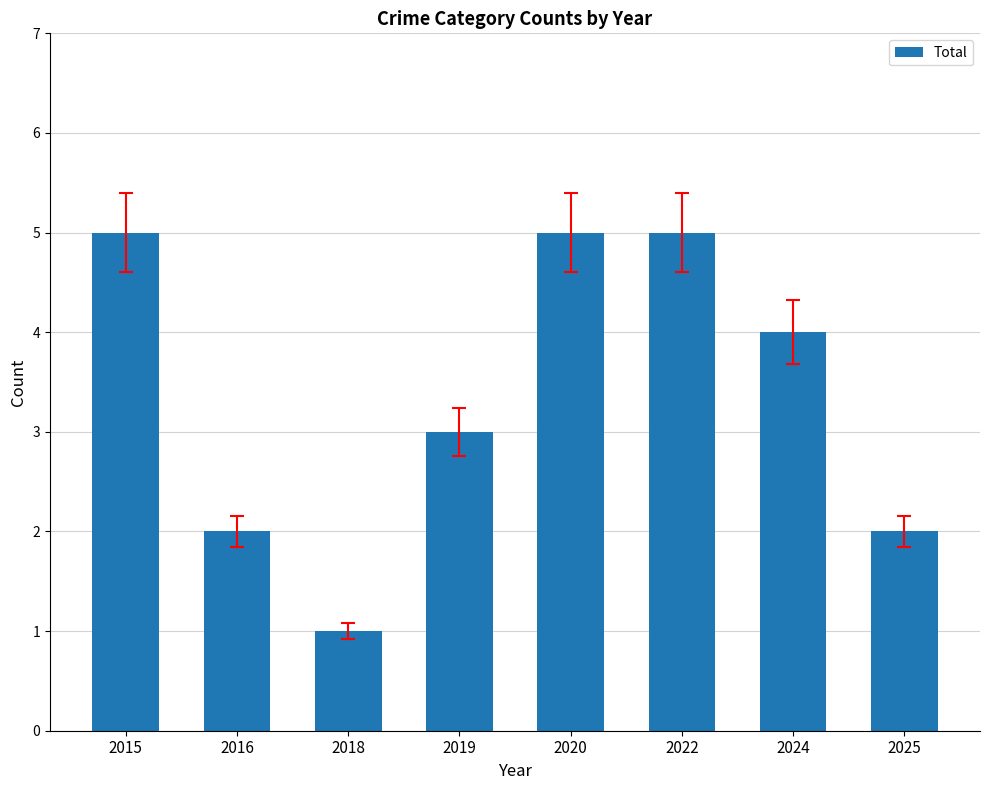

The chart shows a value of 3 at 2019. True or false?

True